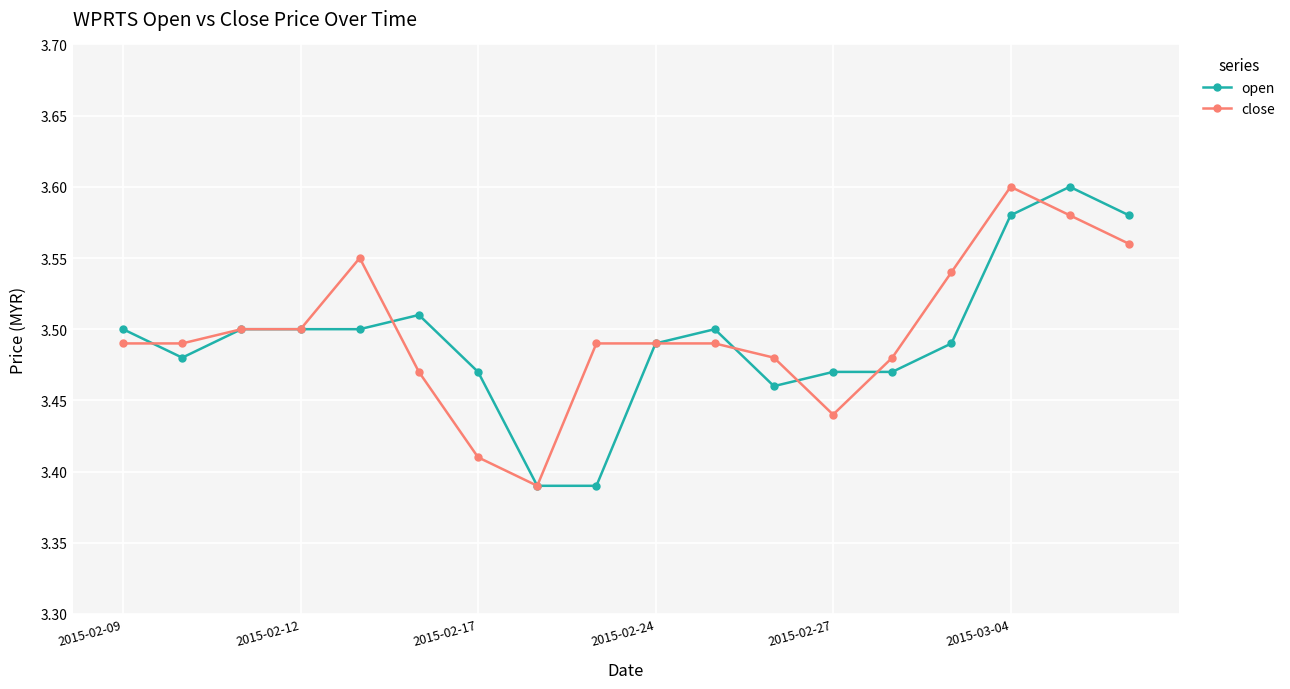

Which series has the largest total across all categories?

close